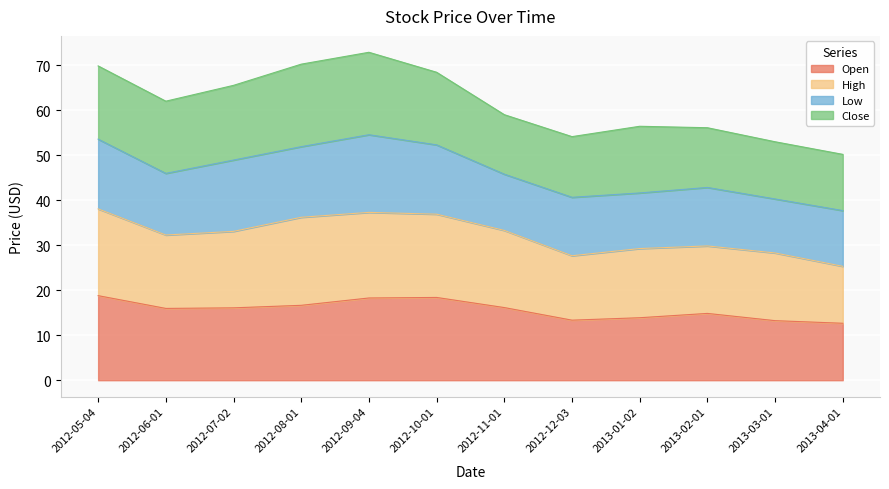

What is the total value across all series at 2012-12-03?

54.2